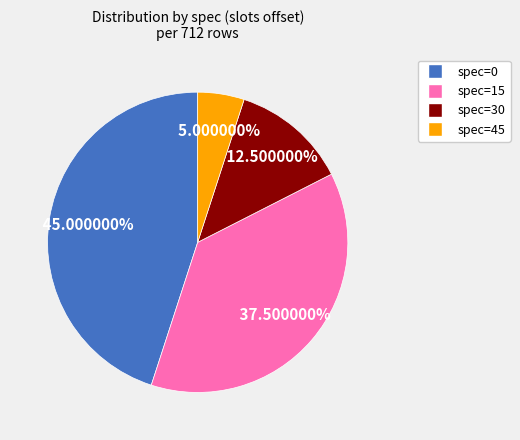

Is there any slice that represents more than half of the pie?

No